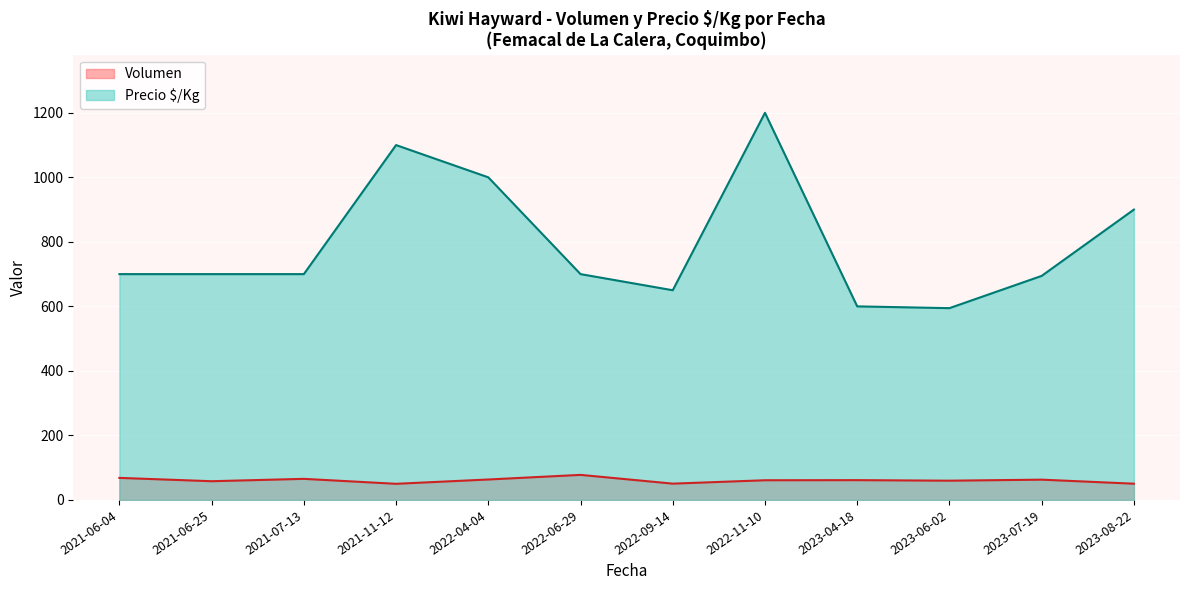

True or false: Volumen and Precio $/Kg intersect in this chart.

False